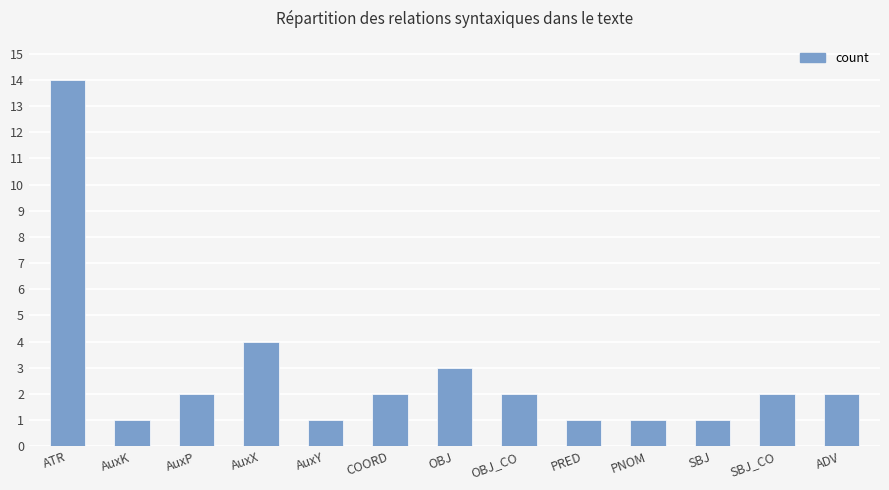

Reading left to right, extract all data points from this chart.

14	1	2	4	1	2	3	2	1	1	1	2	2